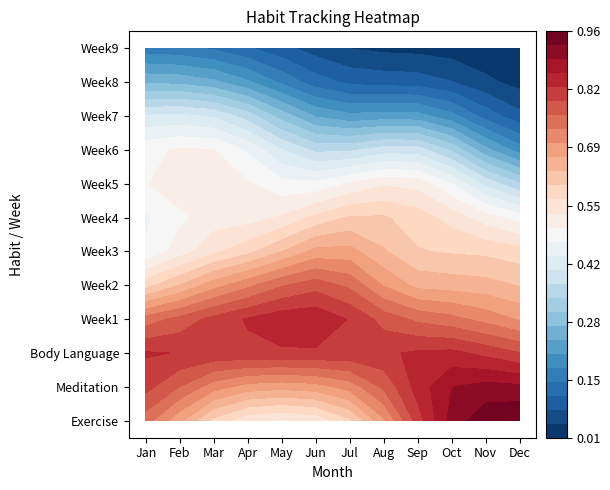

At how many categories does at least one series exceed 0?

12